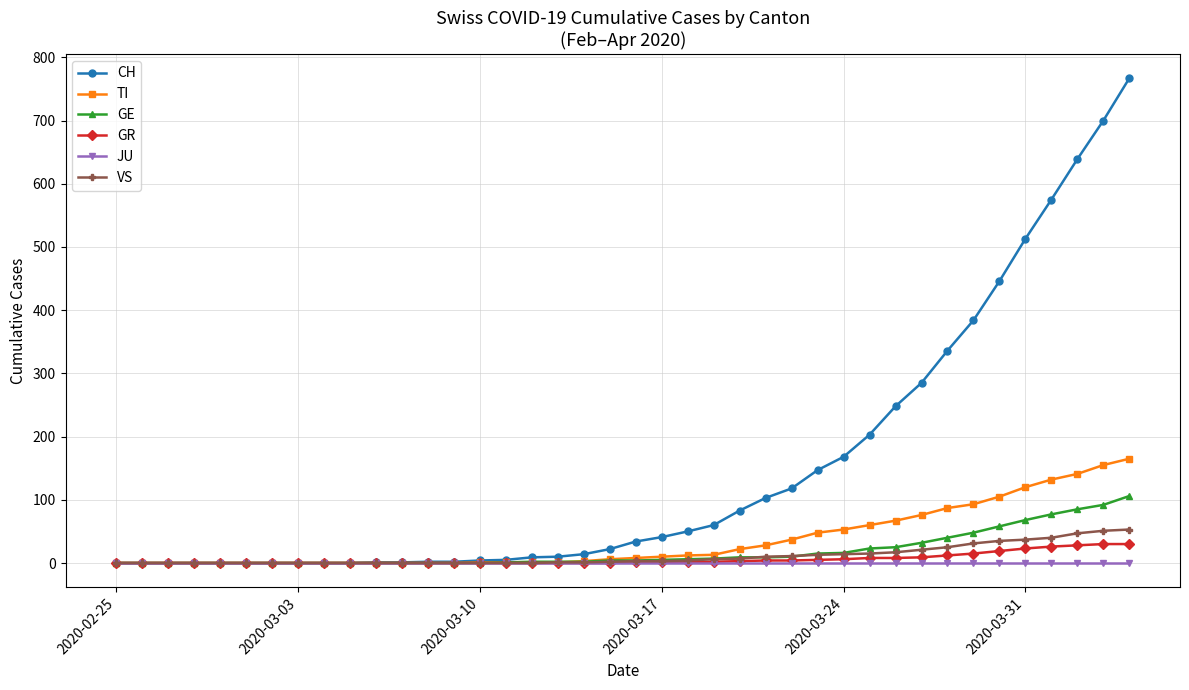

Which series has the largest total across all categories?

CH